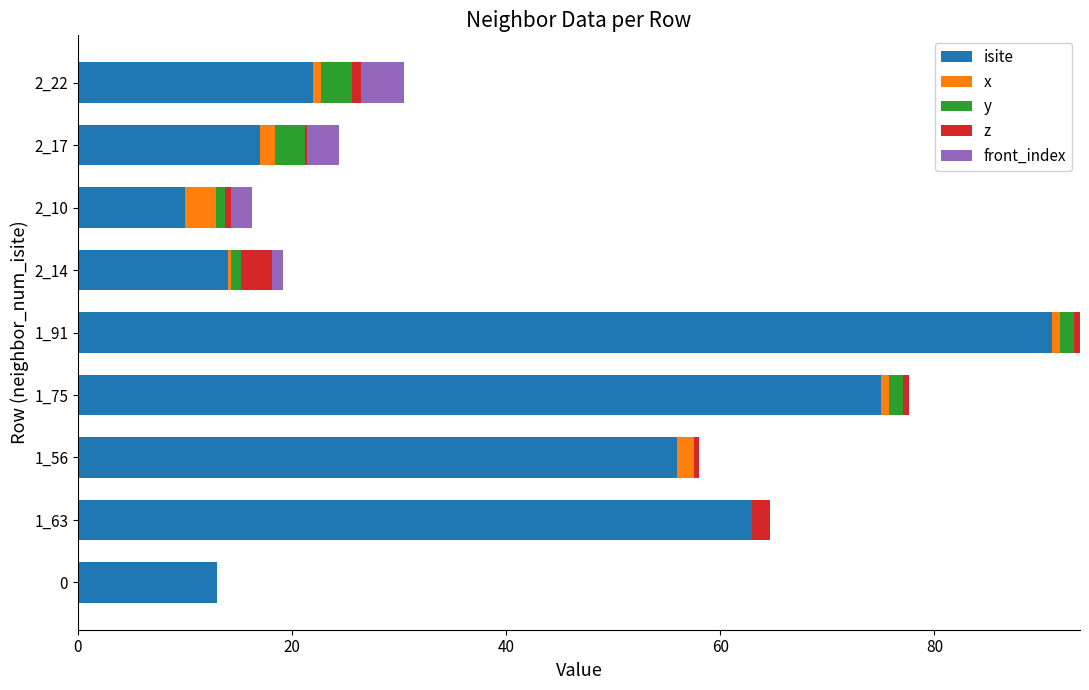

At which category is the sum across all series the highest?

1_91